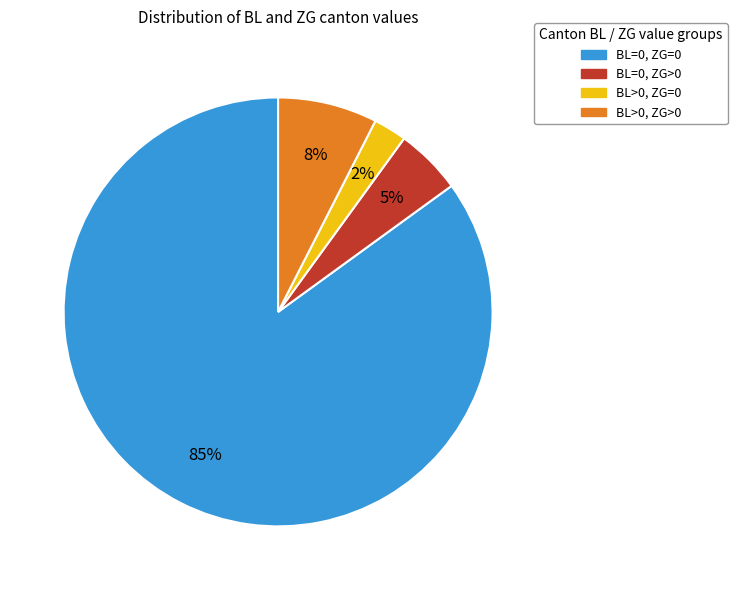

To the nearest percent, what is the difference between the largest and smallest slice percentages?

83%